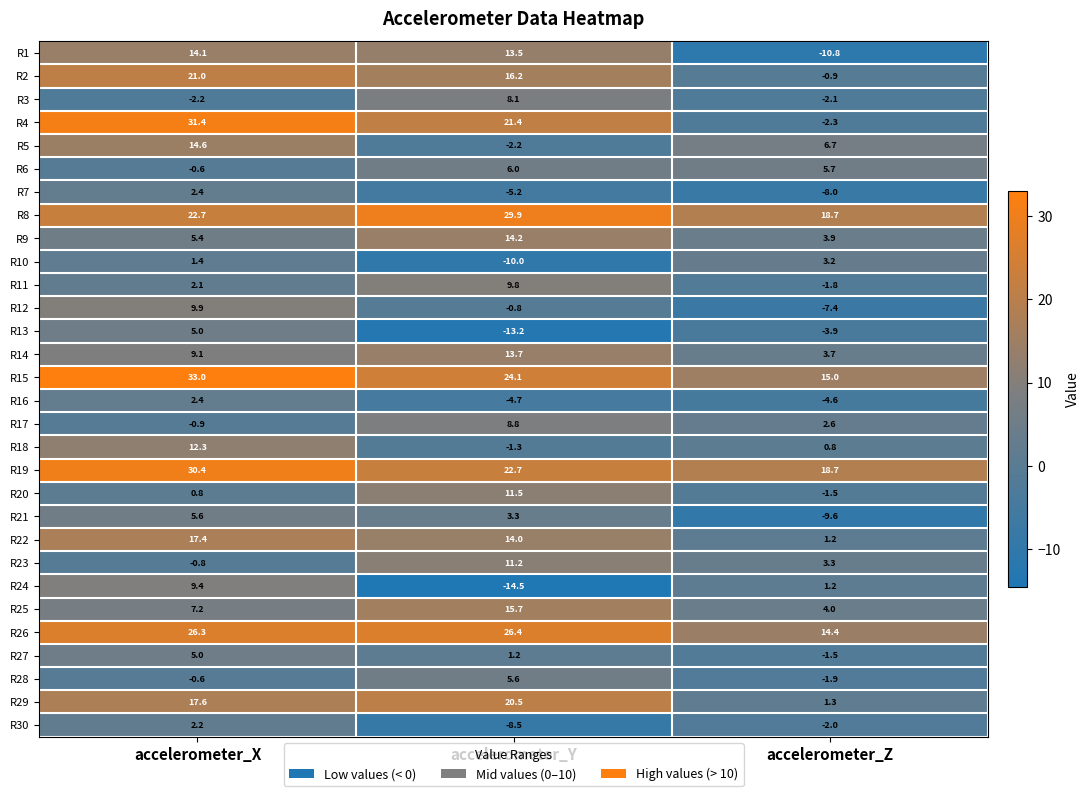

Which label corresponds to the largest value in the chart?

accelerometer_X